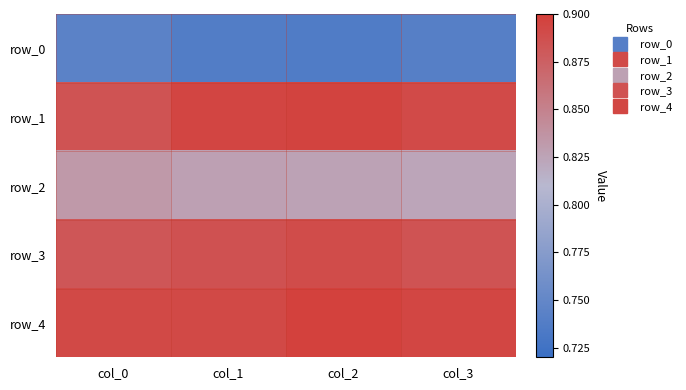

At how many categories does at least one series exceed 0?

4